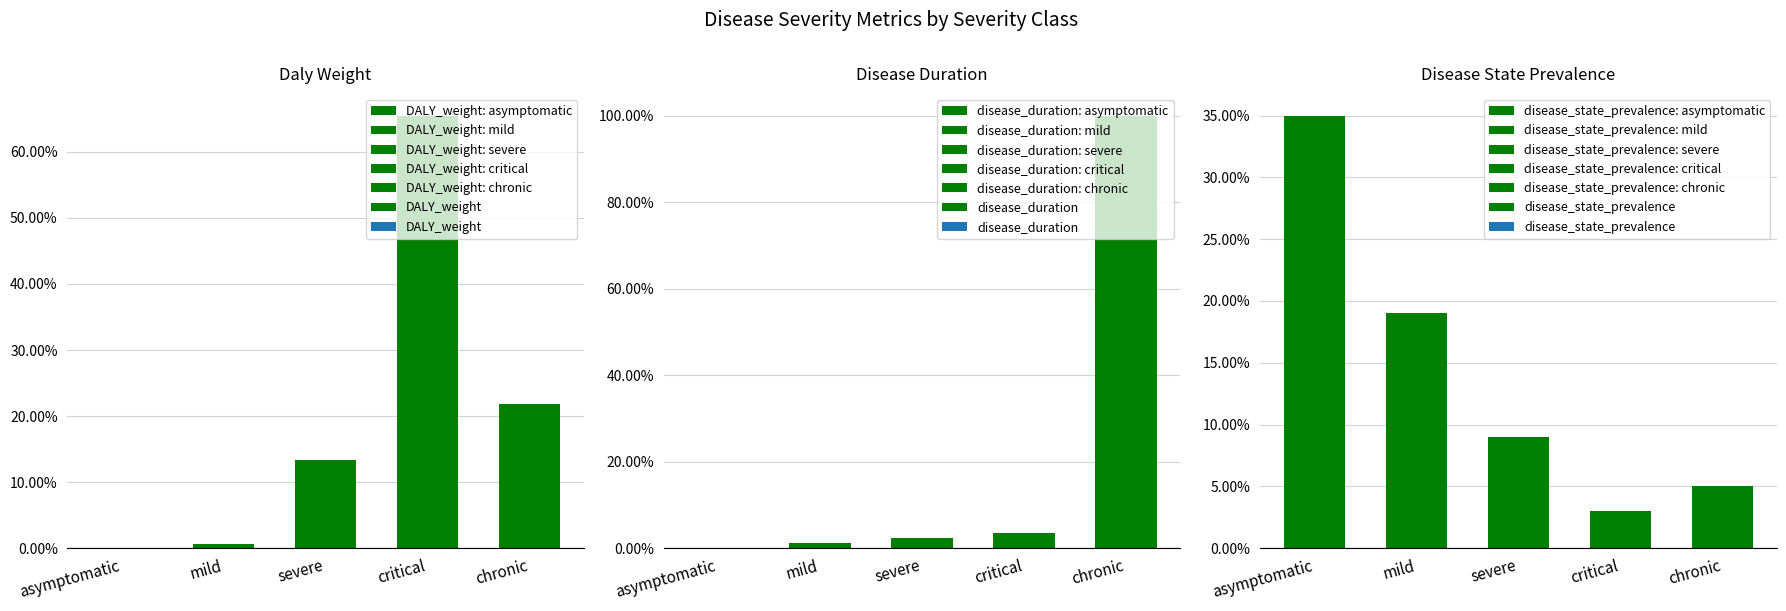

Reading left to right, list all the values displayed in this chart.

DALY_weight: 0.0	0.0	0.1	0.7	0.2
disease_duration: 0.0	0.0	0.0	0.0	1.0
disease_state_prevalence: 0.3	0.2	0.1	0.0	0.1